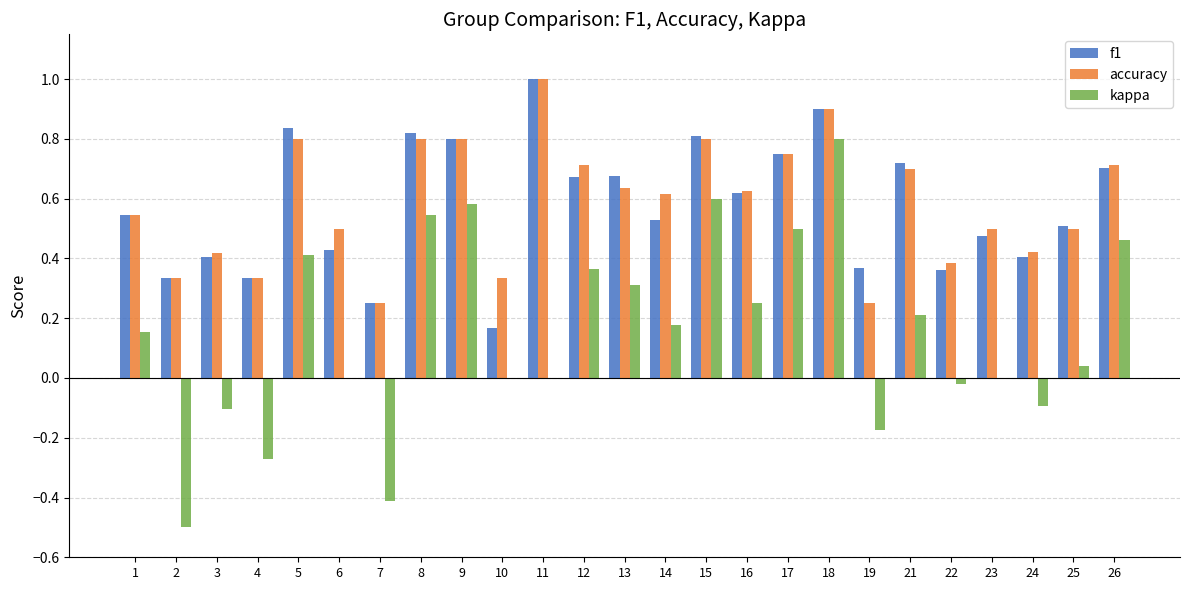

Which label corresponds to the largest value in the chart?

11